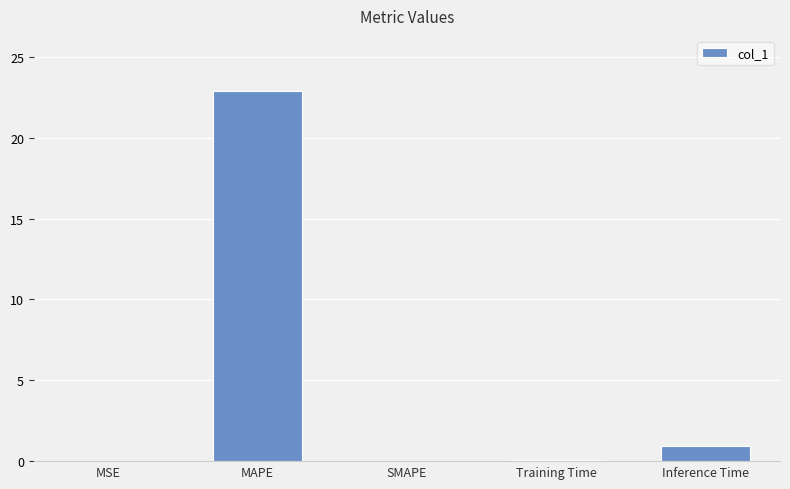

What is the difference between the values at Training Time and MAPE?

22.8